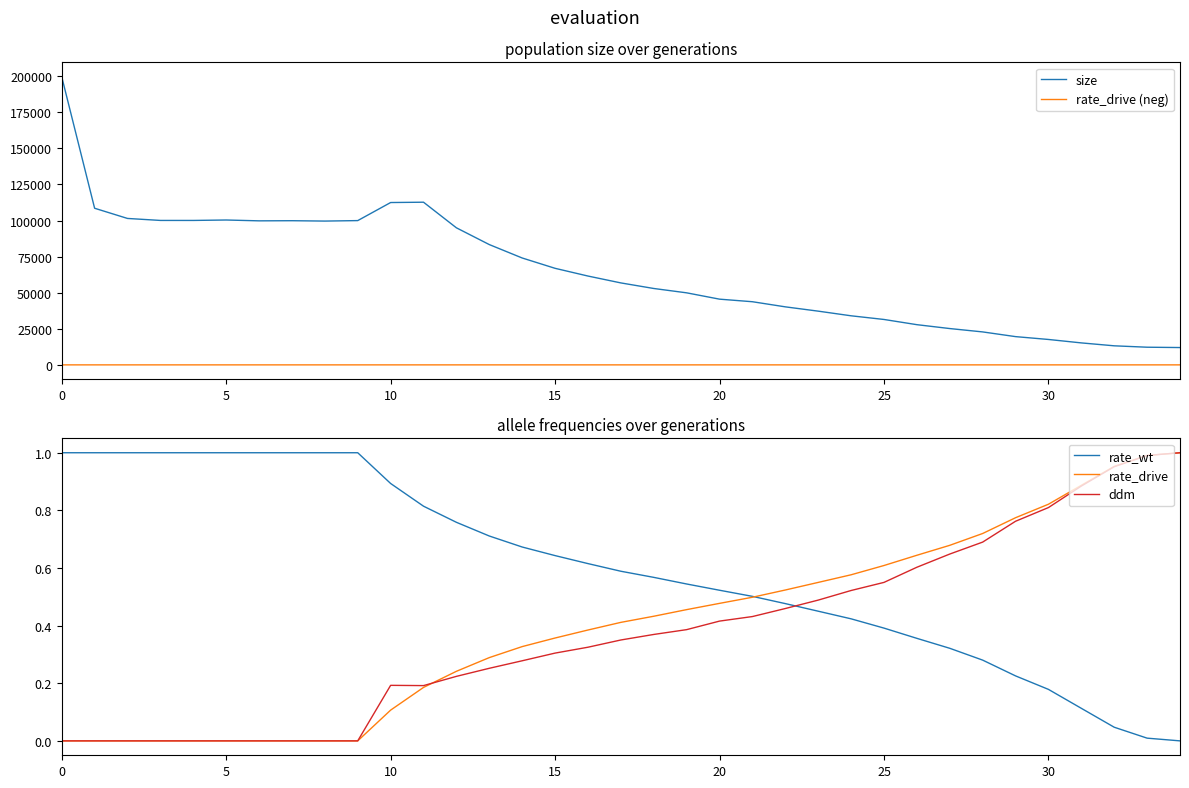

True or false: rate_wt has more than 1 points higher than both neighbors.

False